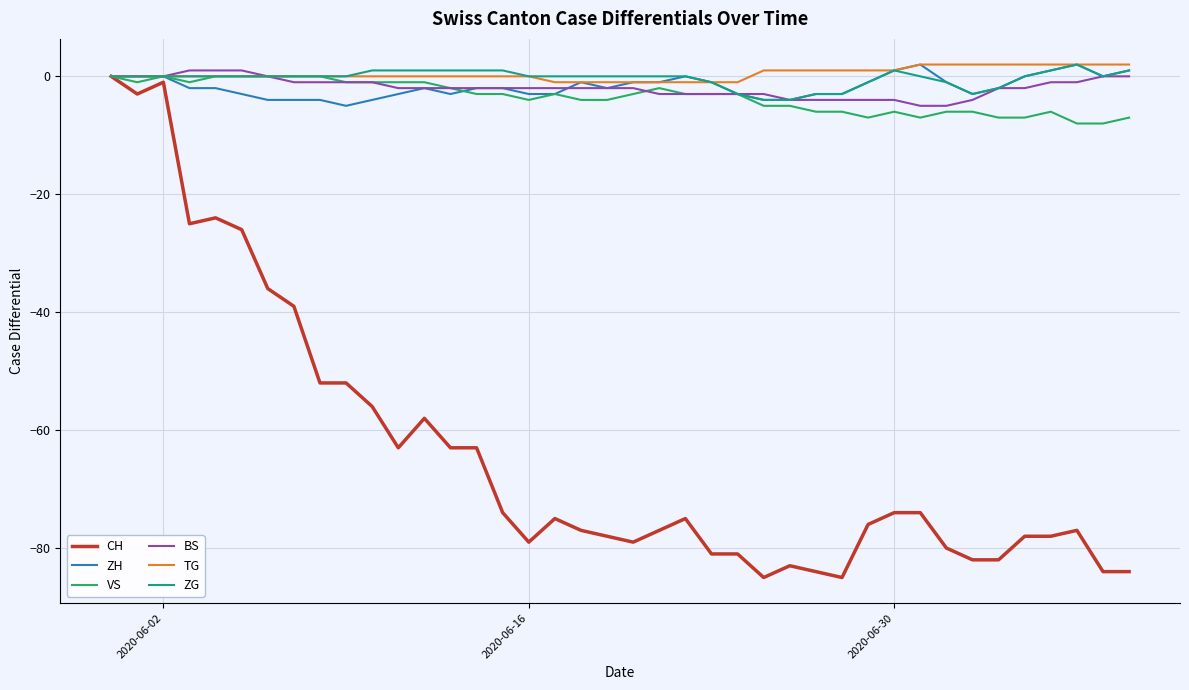

Reading left to right, list all the values displayed in this chart.

CH: 0	-3	-1	-25	-24	-26	-36	-39	-52	-52	-56	-63	-58	-63	-63	-74	-79	-75	-77	-78	-79	-77	-75	-81	-81	-85	-83	-84	-85	-76	-74	-74	-80	-82	-82	-78	-78	-77	-84	-84
ZH: 0	0	0	-2	-2	-3	-4	-4	-4	-5	-4	-3	-2	-3	-2	-2	-3	-3	-1	-2	-1	-1	0	-1	-3	-4	-4	-3	-3	-1	1	2	-1	-3	-2	0	1	2	0	1
VS: 0	-1	0	-1	0	0	0	0	0	-1	-1	-1	-1	-2	-3	-3	-4	-3	-4	-4	-3	-2	-3	-3	-3	-5	-5	-6	-6	-7	-6	-7	-6	-6	-7	-7	-6	-8	-8	-7
BS: 0	0	0	1	1	1	0	-1	-1	-1	-1	-2	-2	-2	-2	-2	-2	-2	-2	-2	-2	-3	-3	-3	-3	-3	-4	-4	-4	-4	-4	-5	-5	-4	-2	-2	-1	-1	0	0
TG: 0	0	0	0	0	0	0	0	0	0	0	0	0	0	0	0	0	-1	-1	-1	-1	-1	-1	-1	-1	1	1	1	1	1	1	2	2	2	2	2	2	2	2	2
ZG: 0	0	0	0	0	0	0	0	0	0	1	1	1	1	1	1	0	0	0	0	0	0	0	-1	-3	-4	-4	-3	-3	-1	1	0	-1	-3	-2	0	1	2	0	1